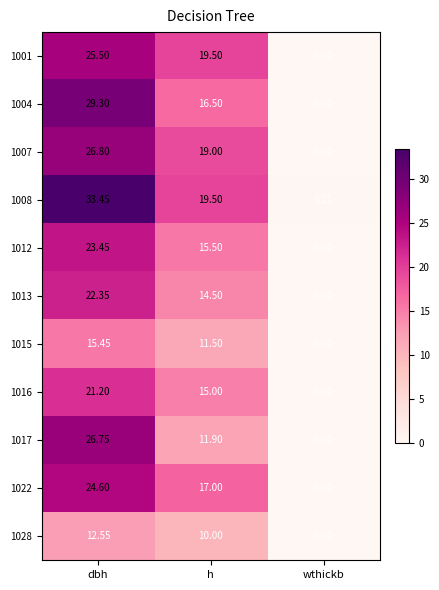

Where does the 1008 series first go above 19?

dbh